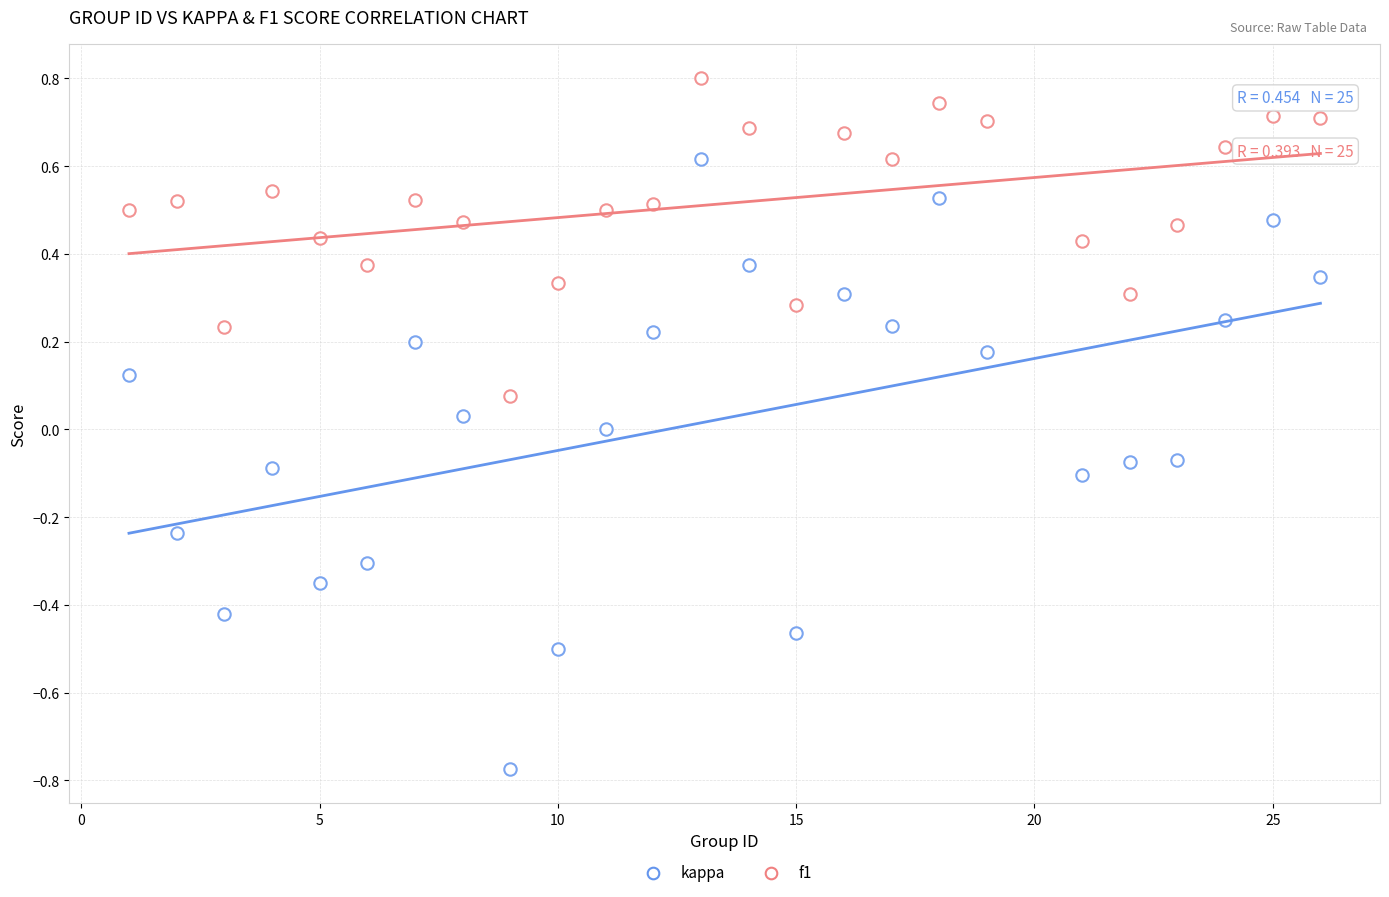

How many points are shown in the scatter plot?

50